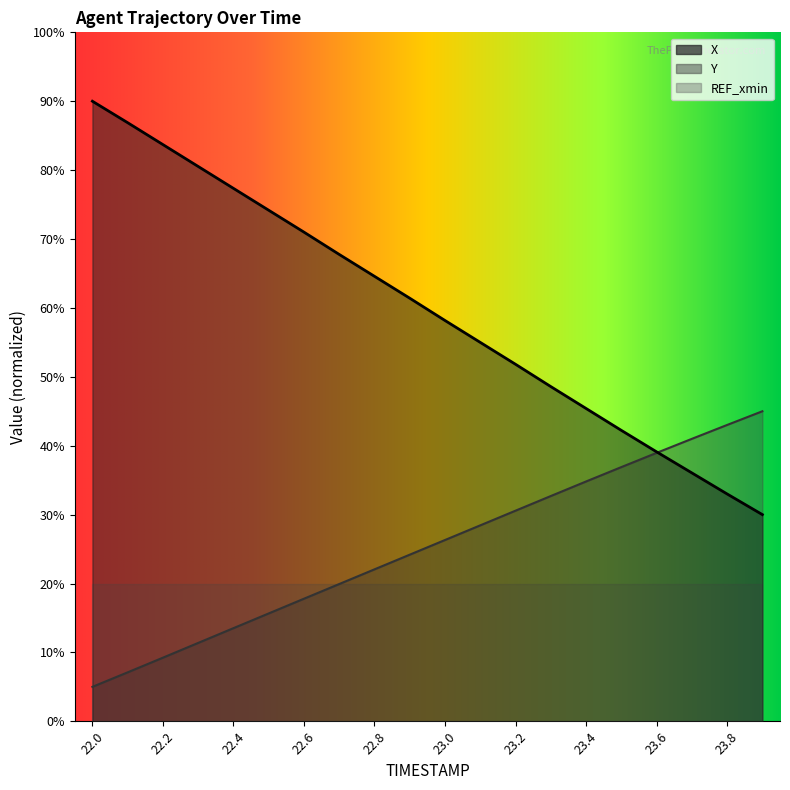

Does the chart display data point markers on the line(s)?

No